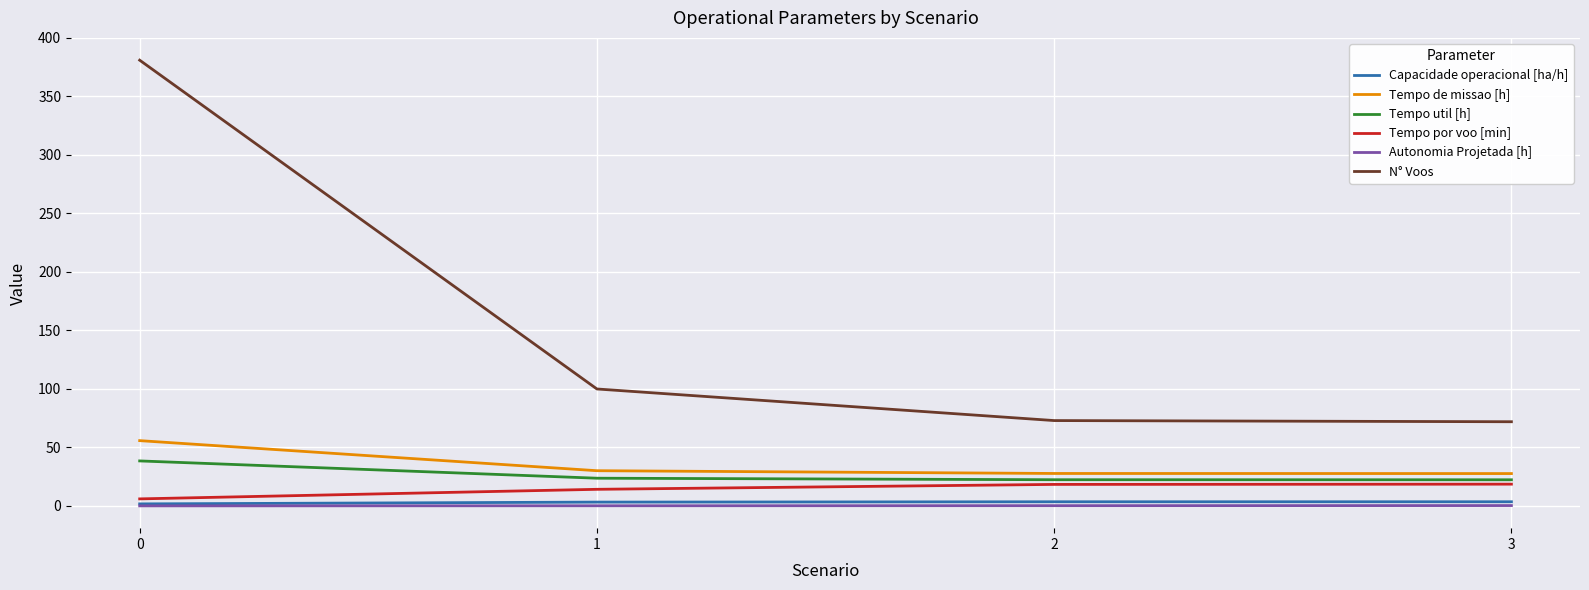

Count the number of categories in the chart.

4